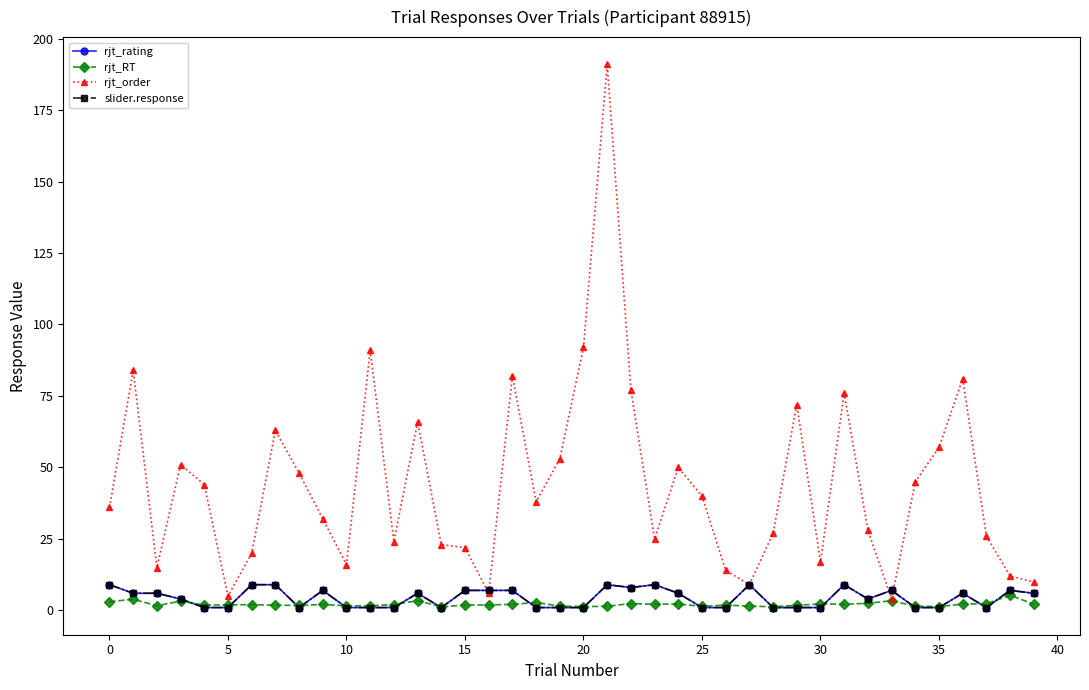

Is this an area chart (filled region under the line)?

No